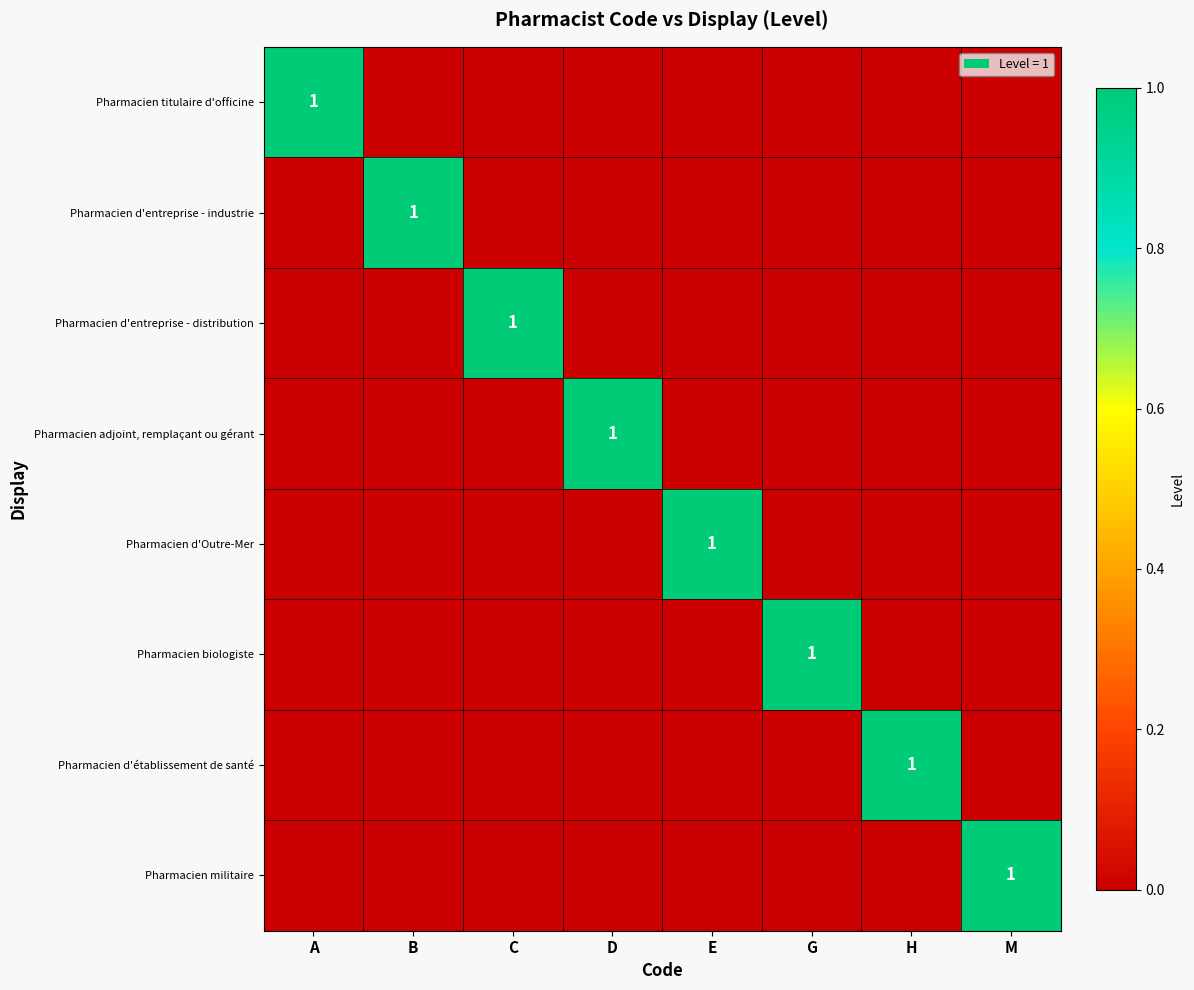

How many series are shown in this chart?

8